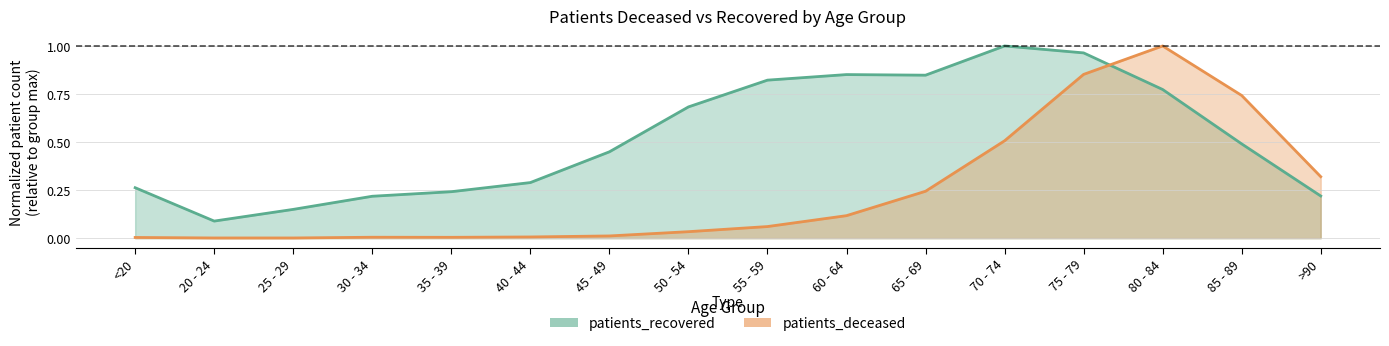

What is the minimum value for patients_recovered?

0.1